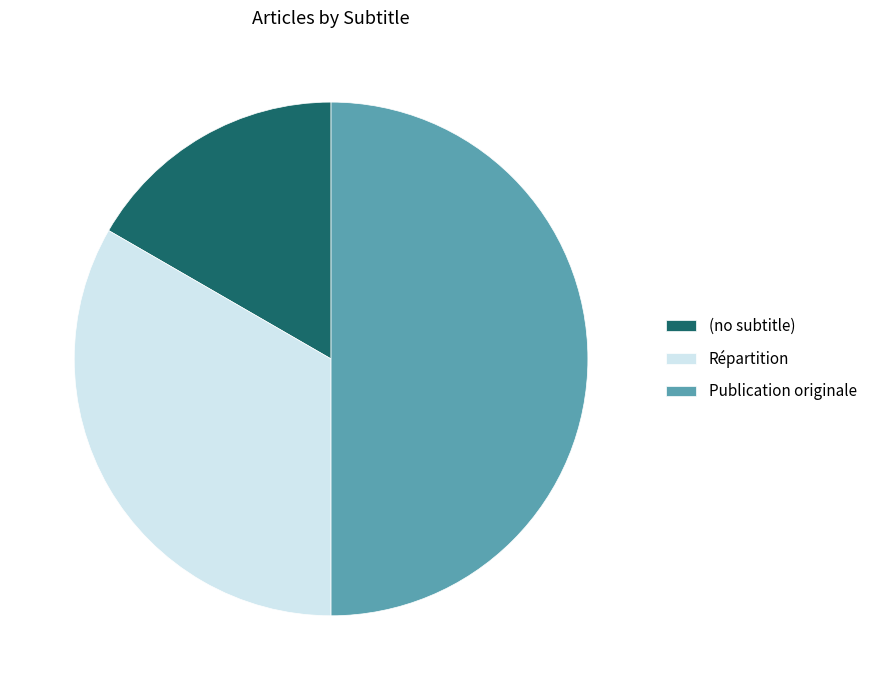

How many segments does this pie chart have?

3